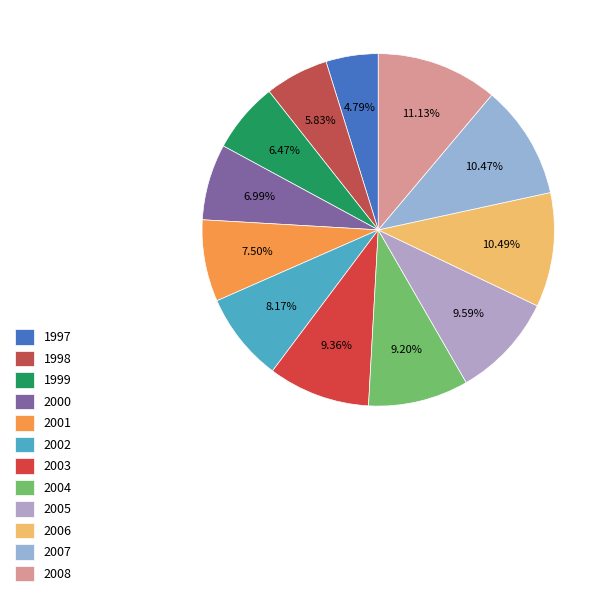

What percentage do 2001 and 2008 together represent?

18.6%